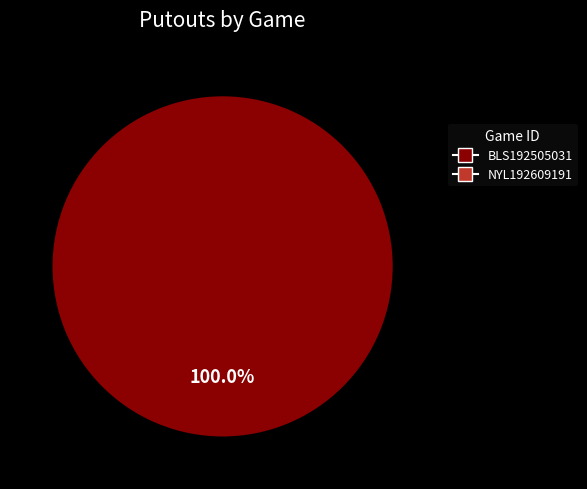

What percentage do NYL192609191 and BLS192505031 together represent?

100.0%